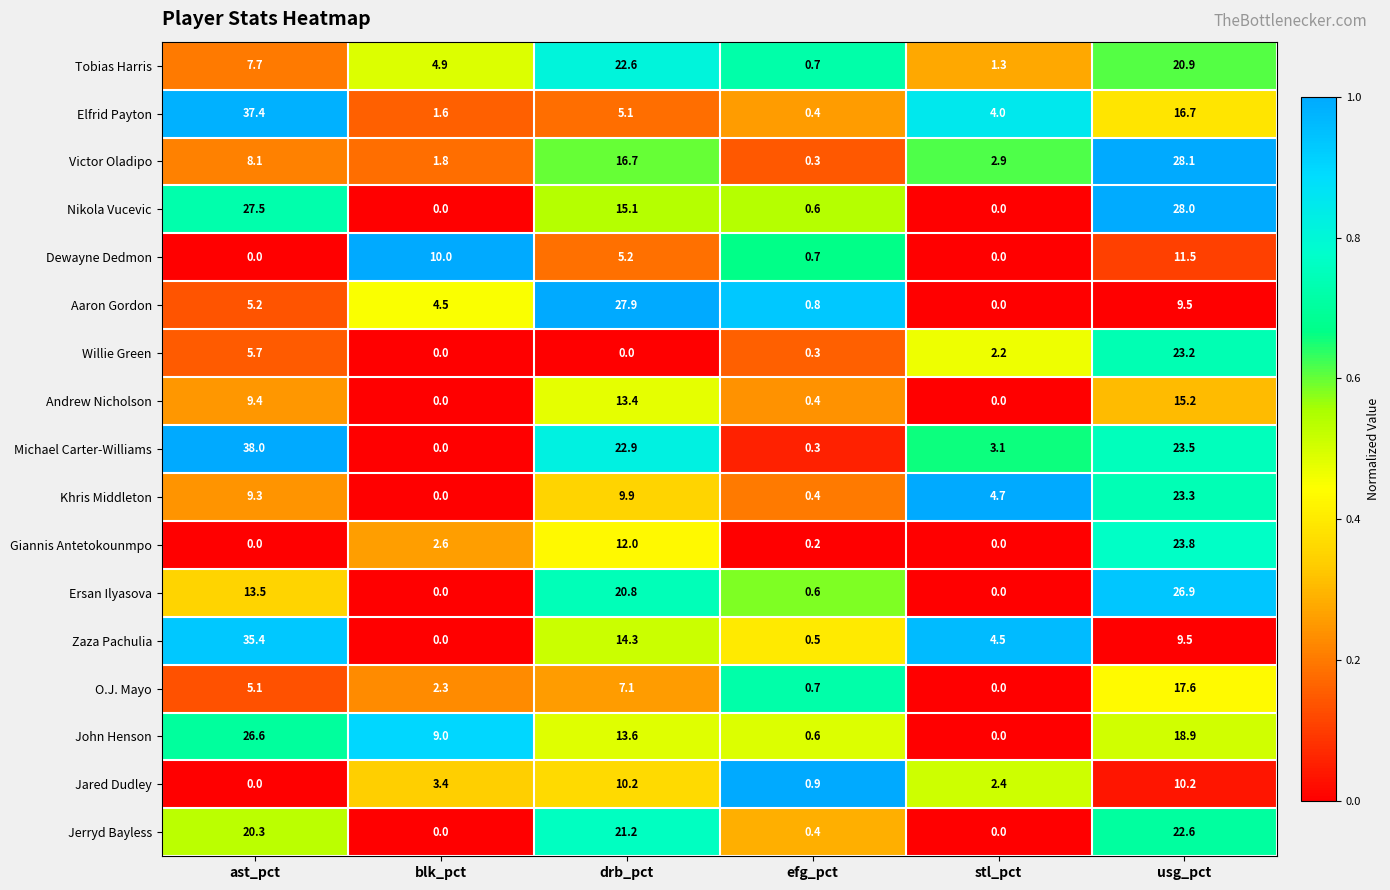

What is the maximum value for Ersan Ilyasova?

26.9